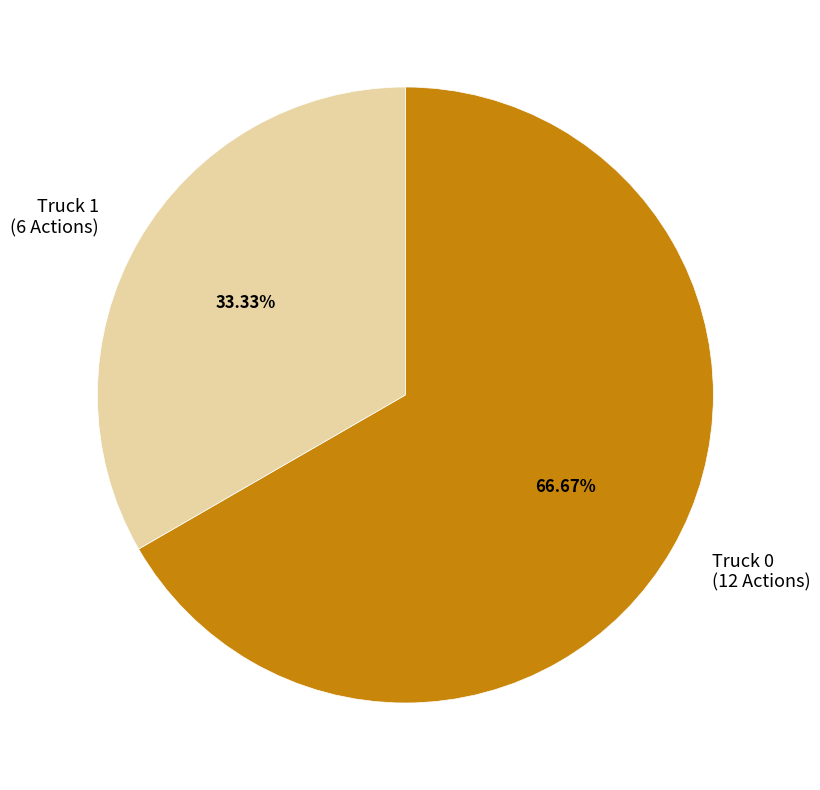

Approximately how many times larger is the value at Truck 0 (12 Actions) compared to Truck 1 (6 Actions)?

2.0